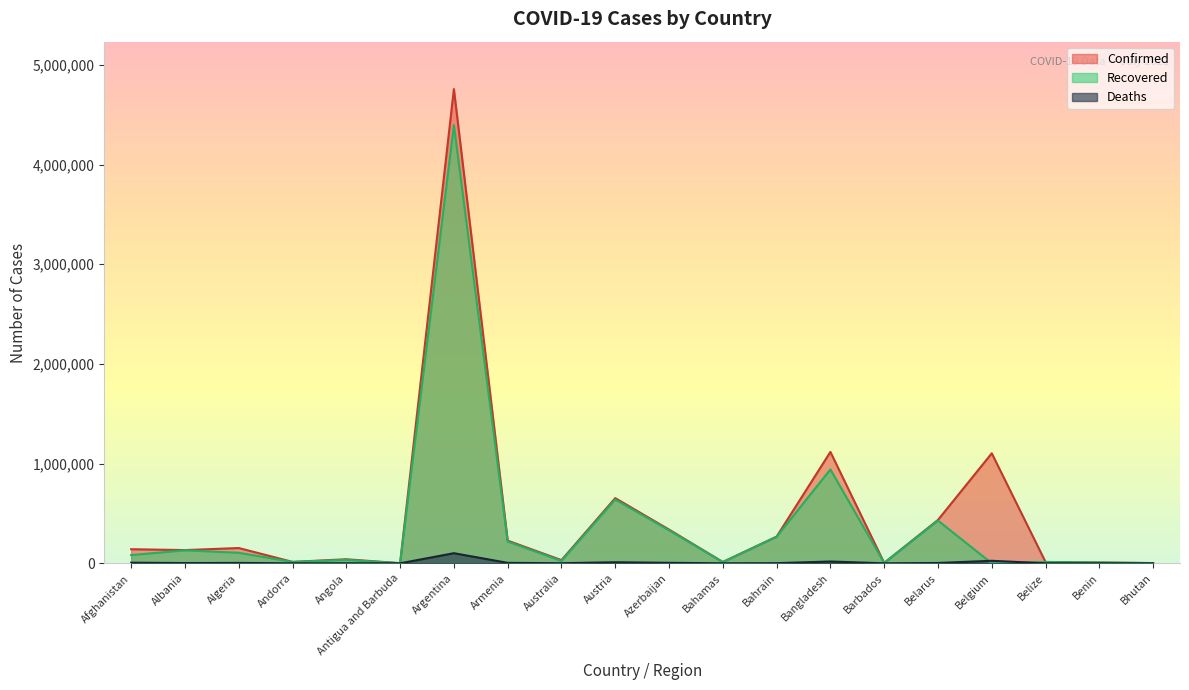

How many lines are shown in the chart?

3